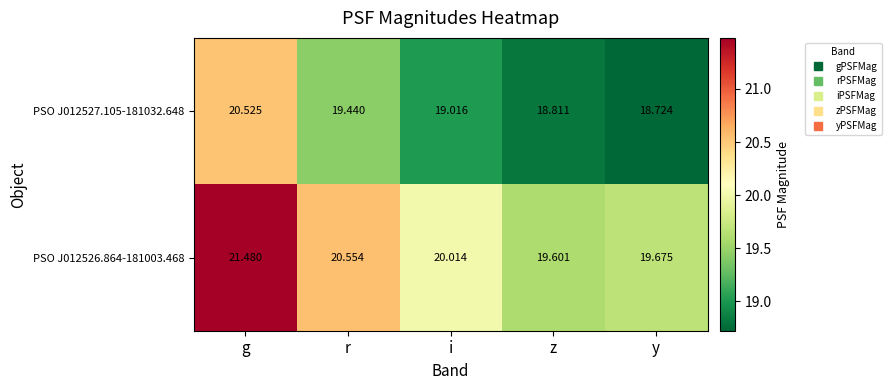

At which category does the chart reach its minimum across all series?

y